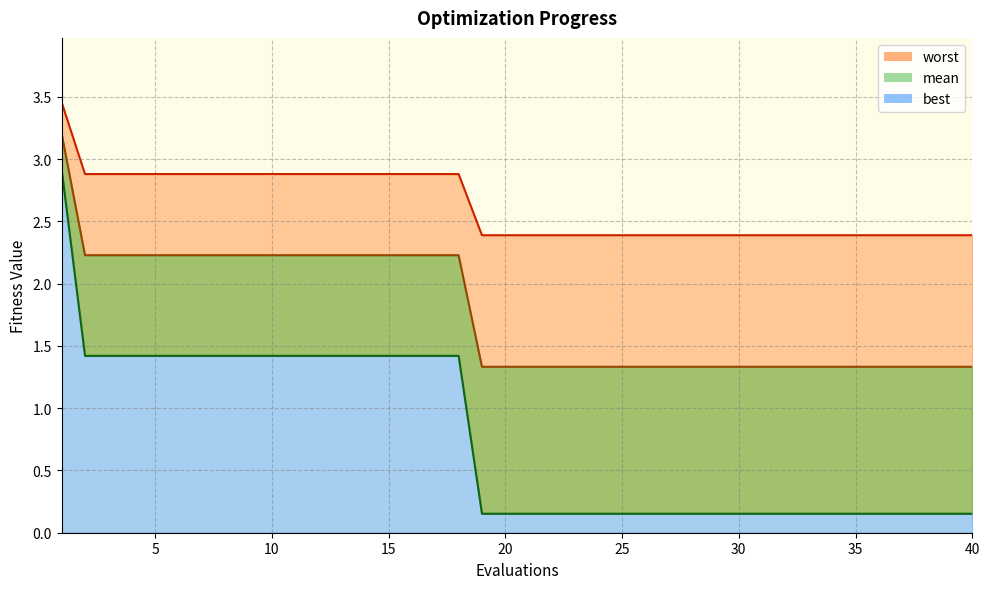

True or false: best_line and worst_line intersect in this chart.

False